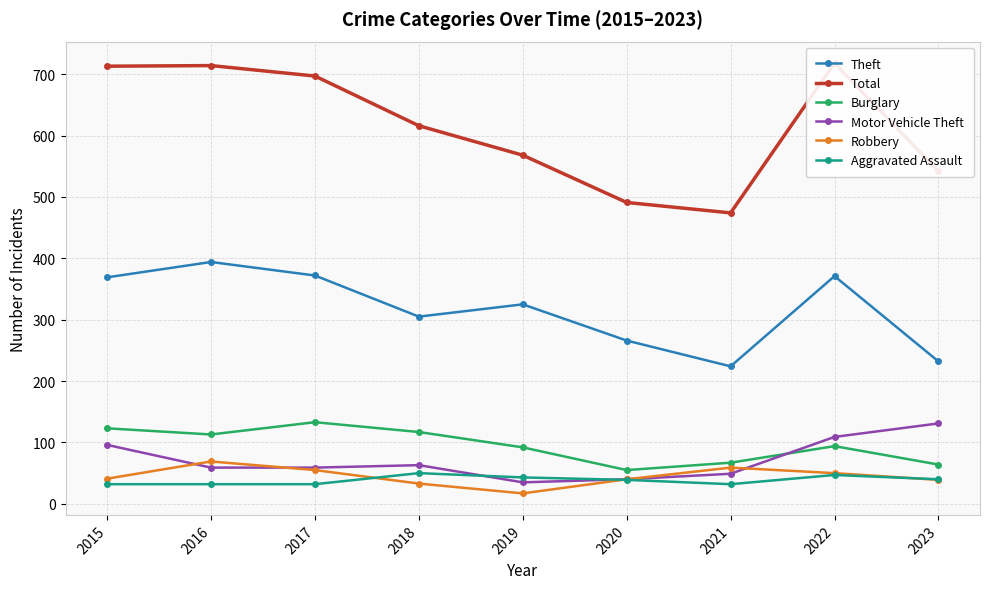

What is the difference between the highest and lowest values at 2021?

442